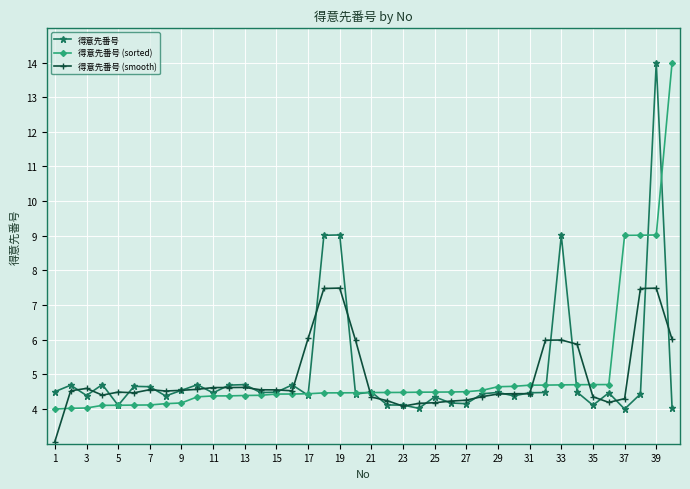

After their last crossing, which series has the higher values: 得意先番号 (sorted) or 得意先番号?

得意先番号 (sorted)